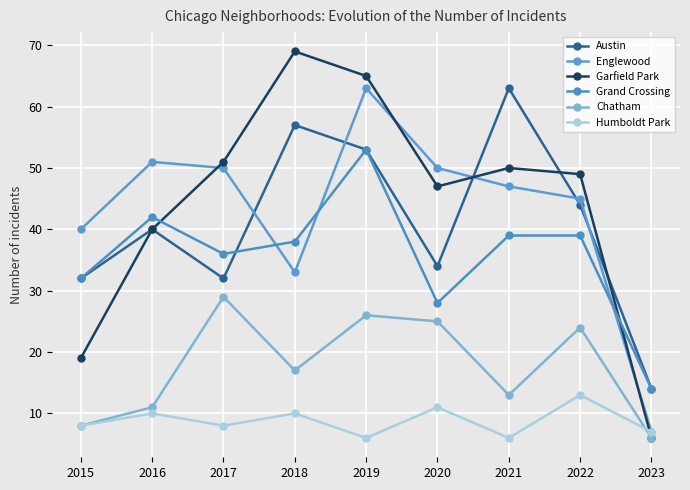

What is the value of the Englewood point at the 4th from the left?

33